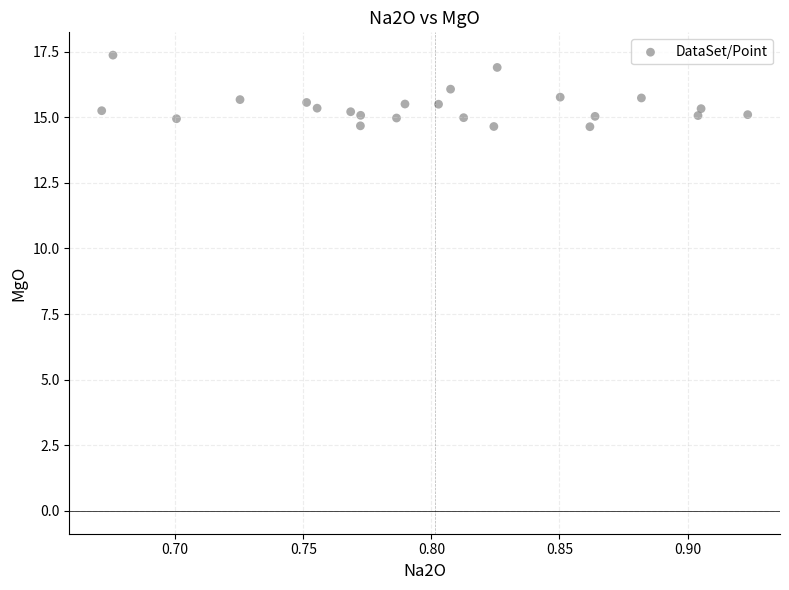

What is the range of Y values (max minus min)?

2.7